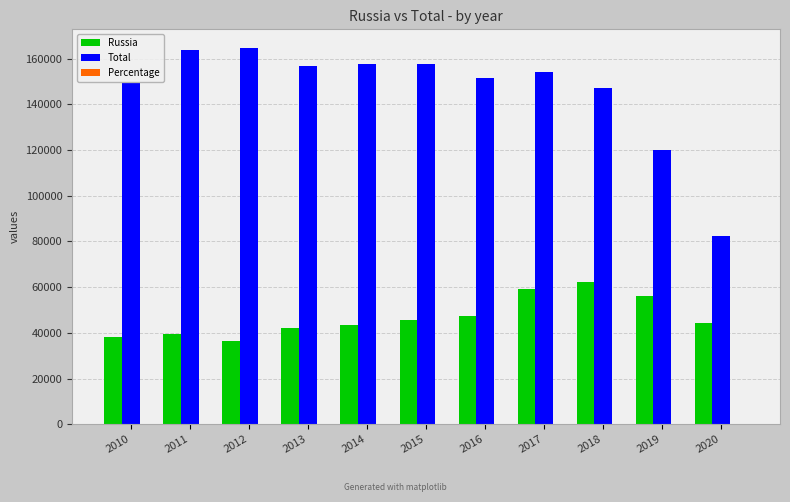

The Total series shows 60397.3 at 2018. True or false?

False